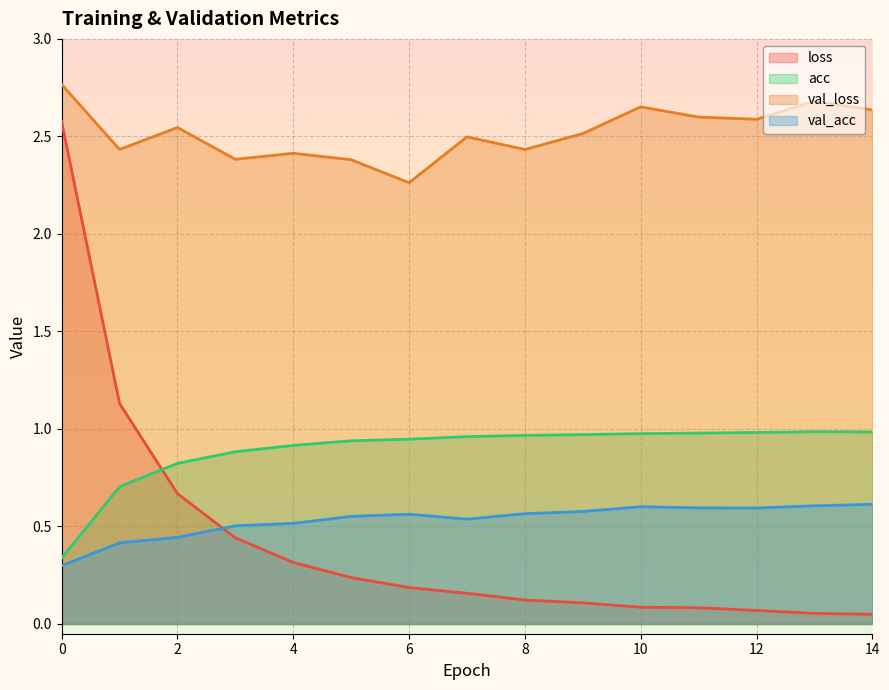

Which series has the largest total across all categories?

val_loss